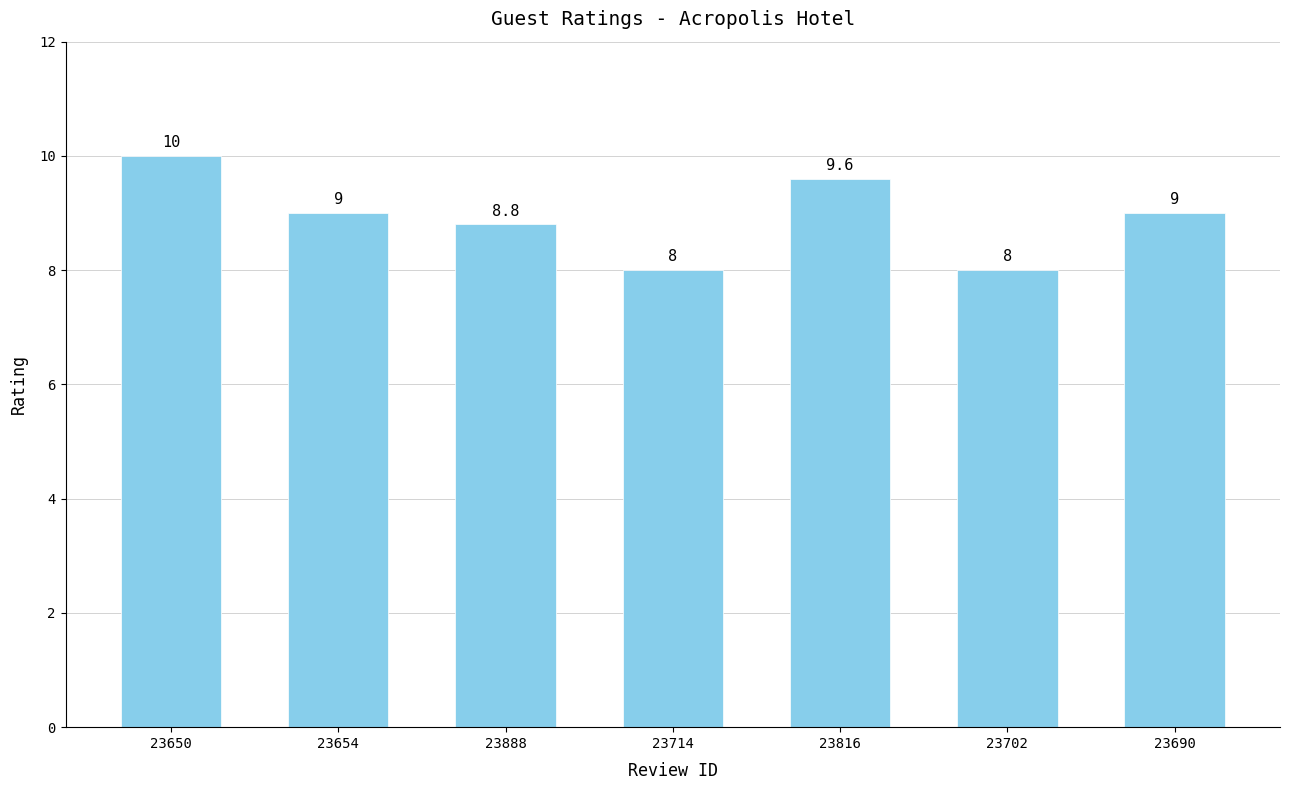

At which label does the data first exceed 9?

23650